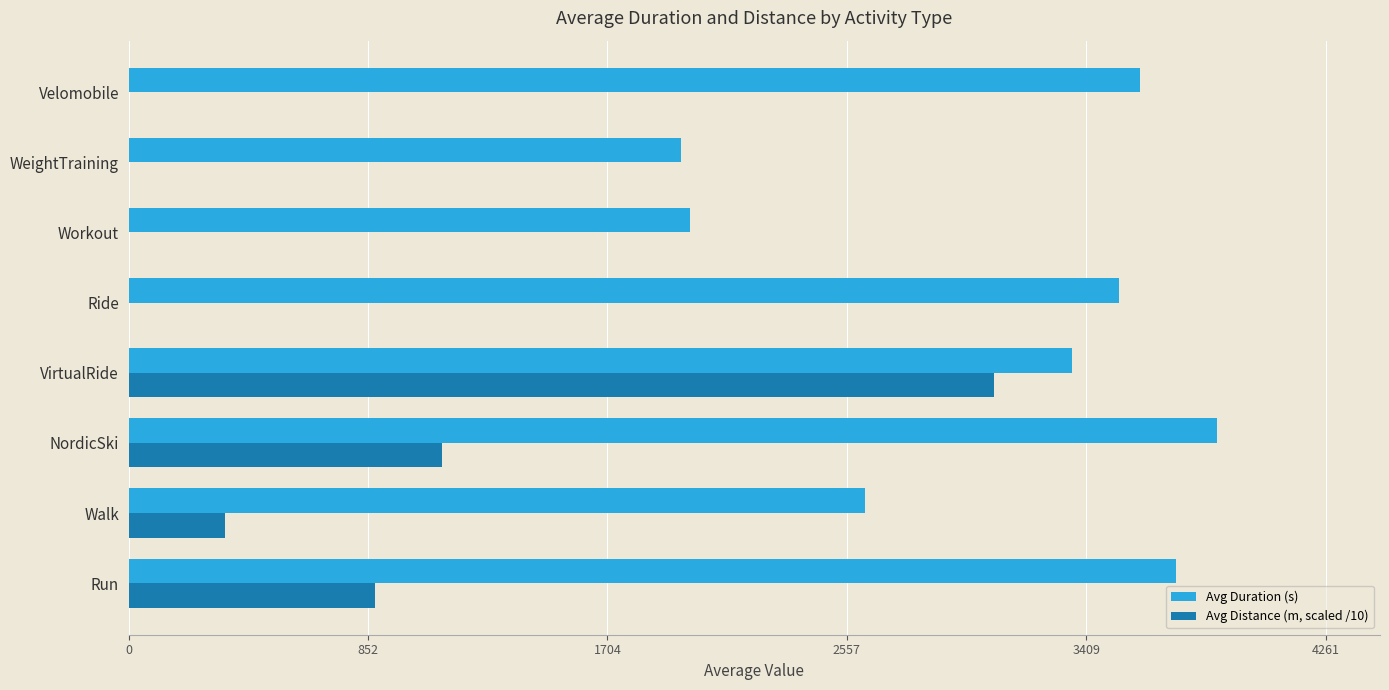

Which series has the largest total across all categories?

Avg Duration (s)